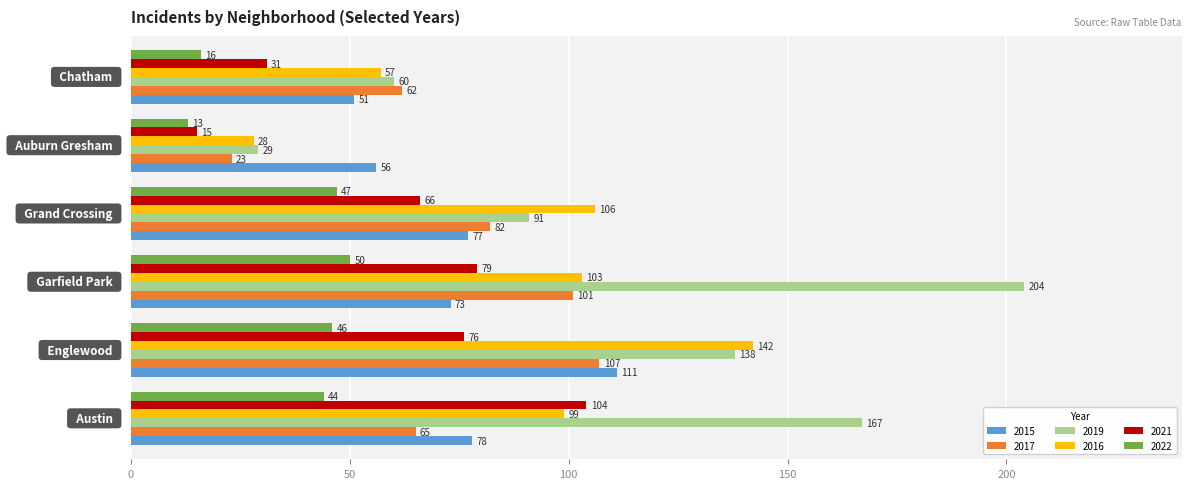

What is the maximum value for 2015?

111